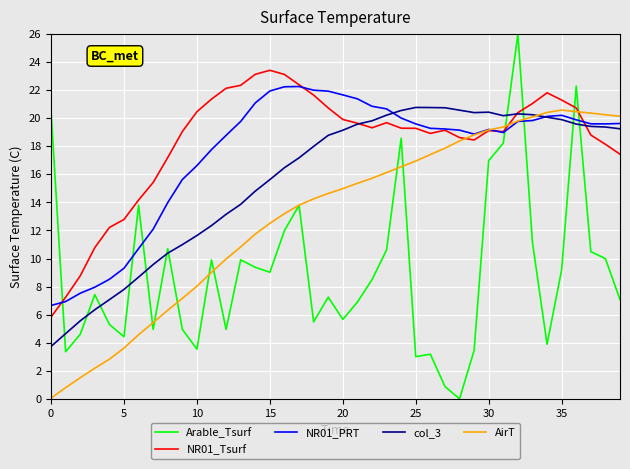

What is the highest value of the NR01_Tsurf series?

23.4